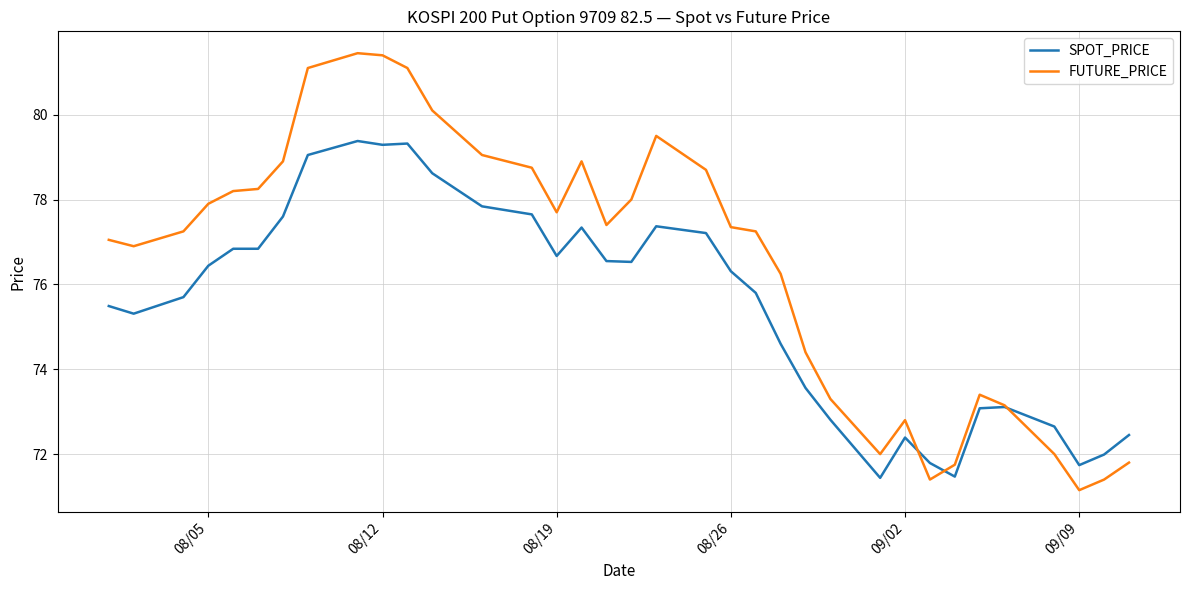

List the series in order of their overall mean, lowest first.

SPOT_PRICE, FUTURE_PRICE